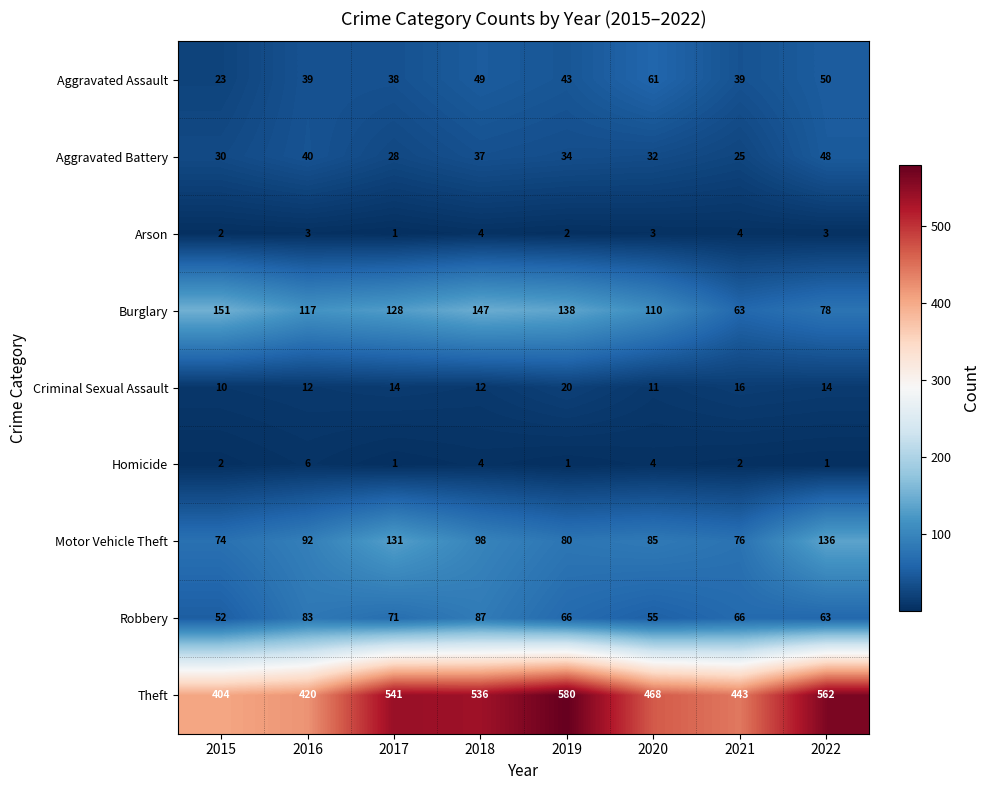

Which category has the highest value across all series?

2019